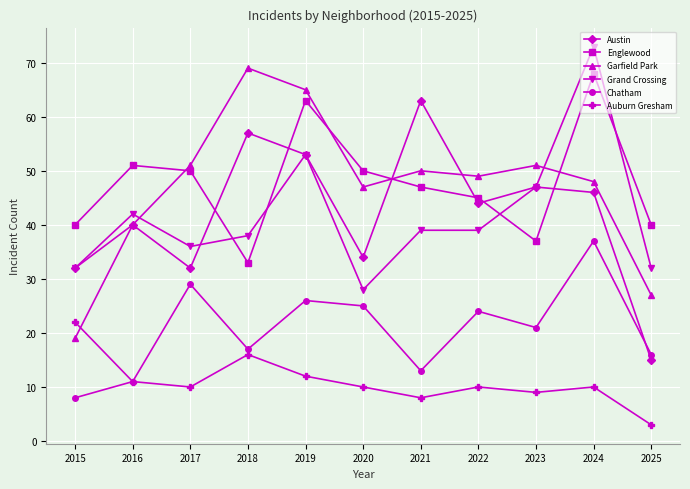

At which category does Garfield Park reach its first local valley?

2020